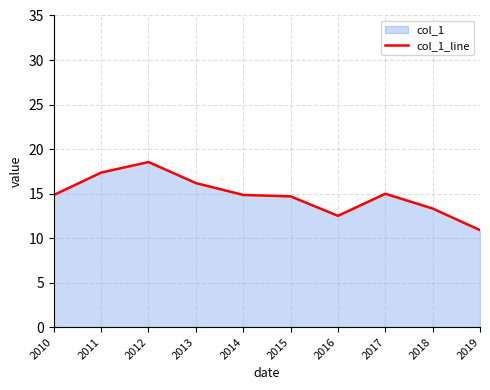

How many lines are shown in the chart?

1